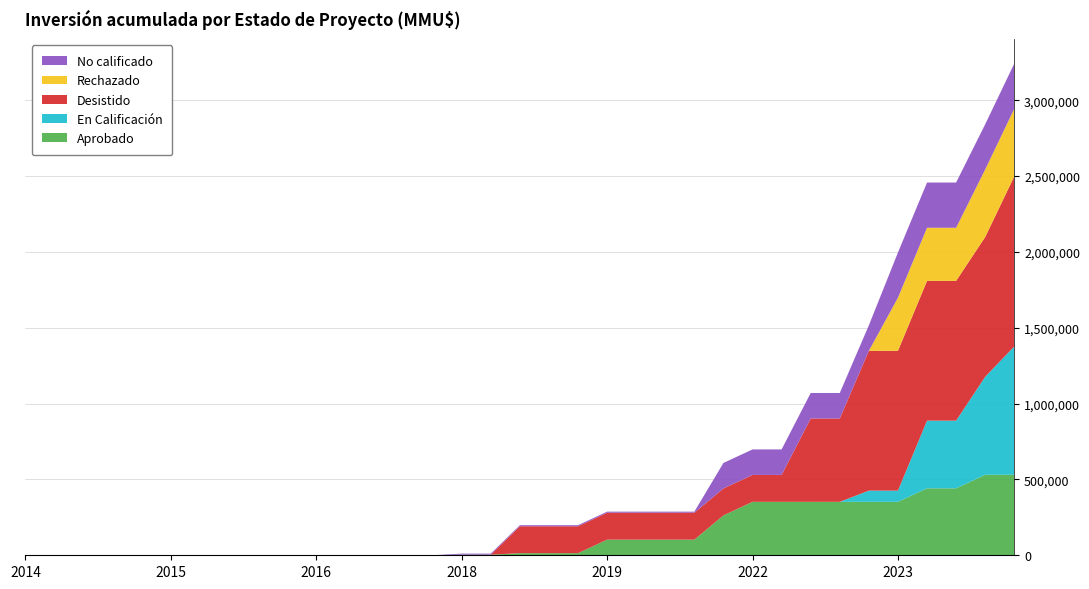

Reading left to right, list all the values displayed in this chart.

Aprobado: 0	0	0	0	0	0	0	0	0	0	0	0	0	0	0	3900	3900	13900	13900	13900	103073	103073	103073	103073	263073	352246	352246	352246	352276	352276	352276	441449	441449	530622	530622
En Calificación: 0	0	0	0	0	0	0	0	0	0	0	0	0	0	0	0	0	0	0	0	0	0	0	0	0	0	0	0	0	74000	74000	446000	446000	646000	846000
Desistido: 0	0	0	0	0	0	0	0	0	0	0	0	0	0	0	0	0	177410	177410	177410	177410	177410	177410	177410	177410	177410	177410	549410	549410	921410	921410	921410	921410	921410	1121410
Rechazado: 0	0	0	0	0	0	0	0	0	0	0	0	0	0	0	0	0	0	0	0	0	0	0	0	0	0	0	0	0	0	350000	350000	350000	445000	445000
No calificado: 0	0	0	0	0	0	0	0	0	0	0	0	0	0	0	7100	7100	7100	7100	7100	7100	7100	7100	7100	168100	168100	168100	168100	168100	168100	298100	298100	298100	298100	298100